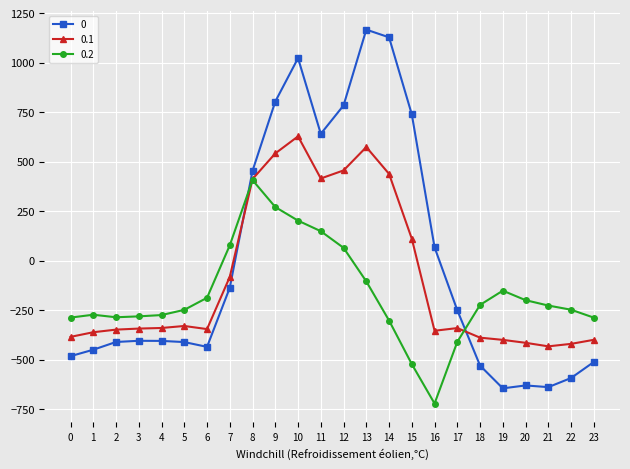

The 0.2 series shows -287.1 at 0. True or false?

True